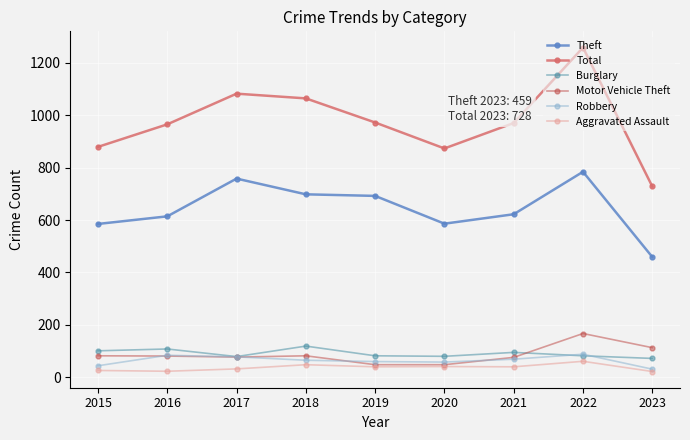

Which series has the largest total across all categories?

Total